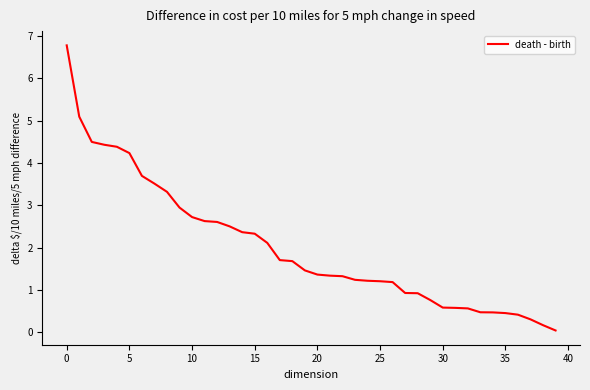

What is the maximum value shown in the chart?

6.8